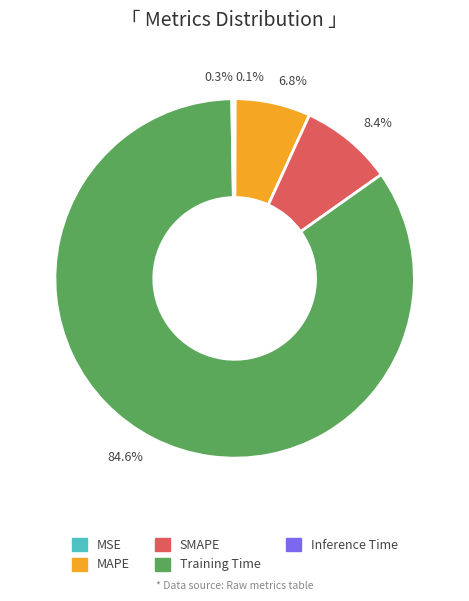

Does 8.4% represent more than half of the total?

No